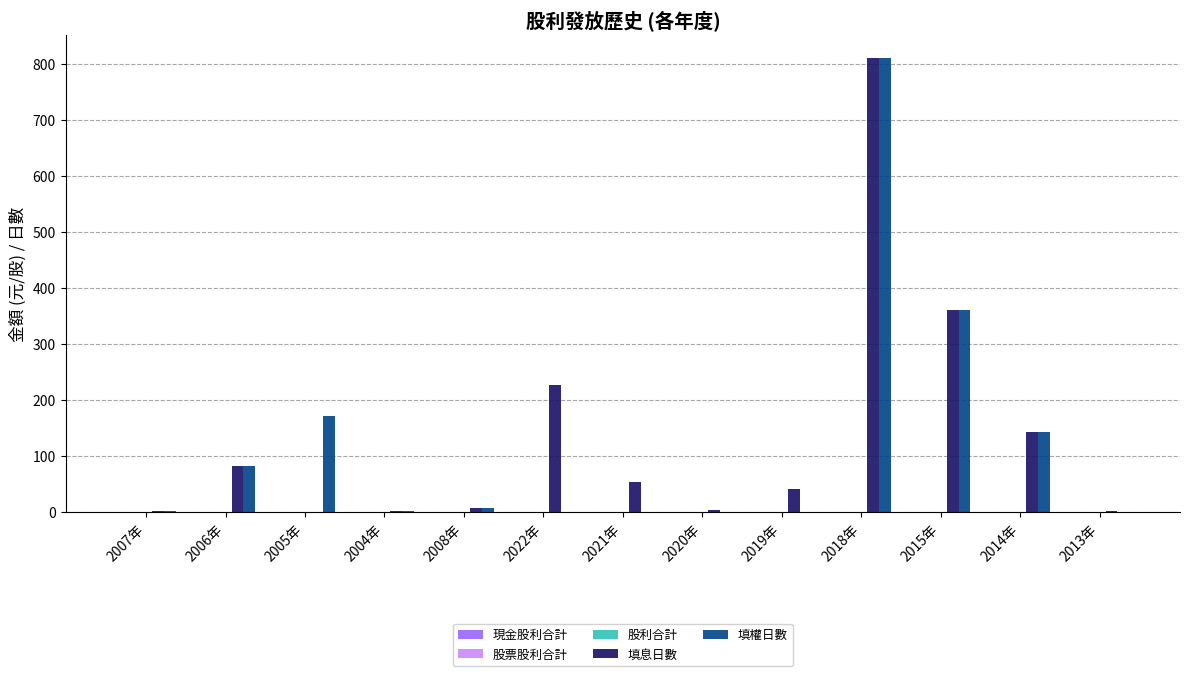

Which series has the largest total across all categories?

填息日數